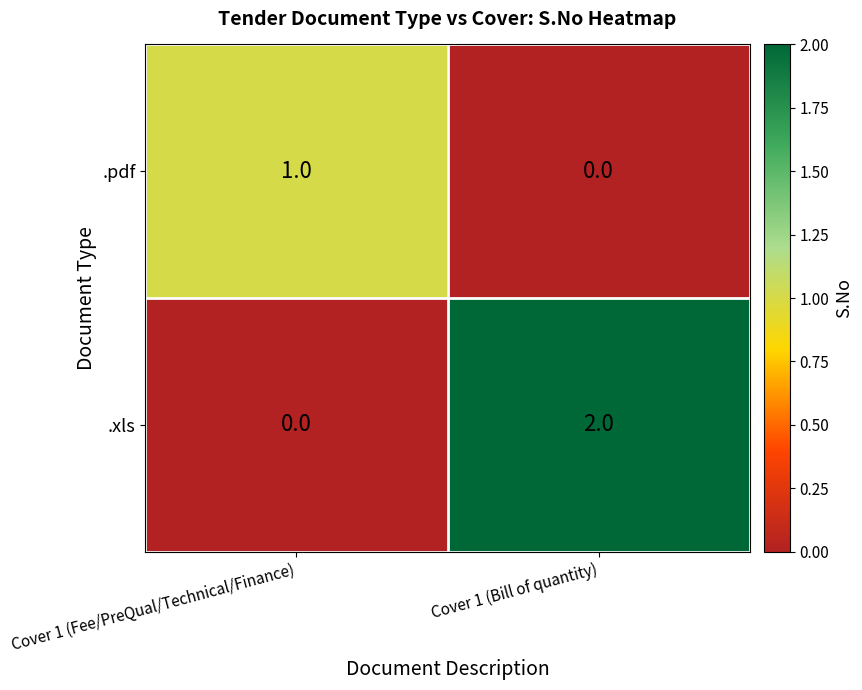

List the series in order of their overall mean, highest first.

.xls, .pdf